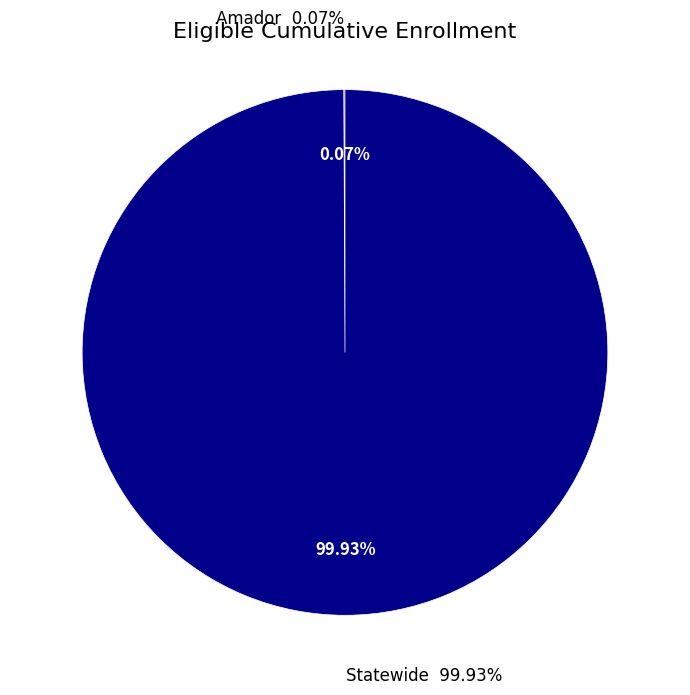

Count the number of slices in the pie.

2